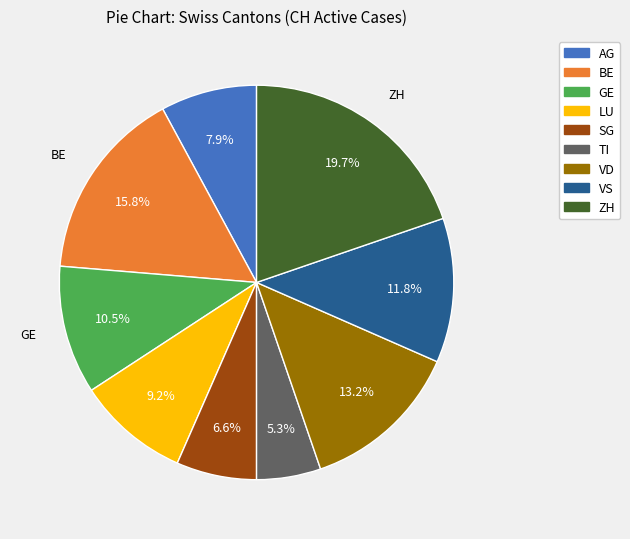

To the nearest percent, what portion does VS represent?

12%